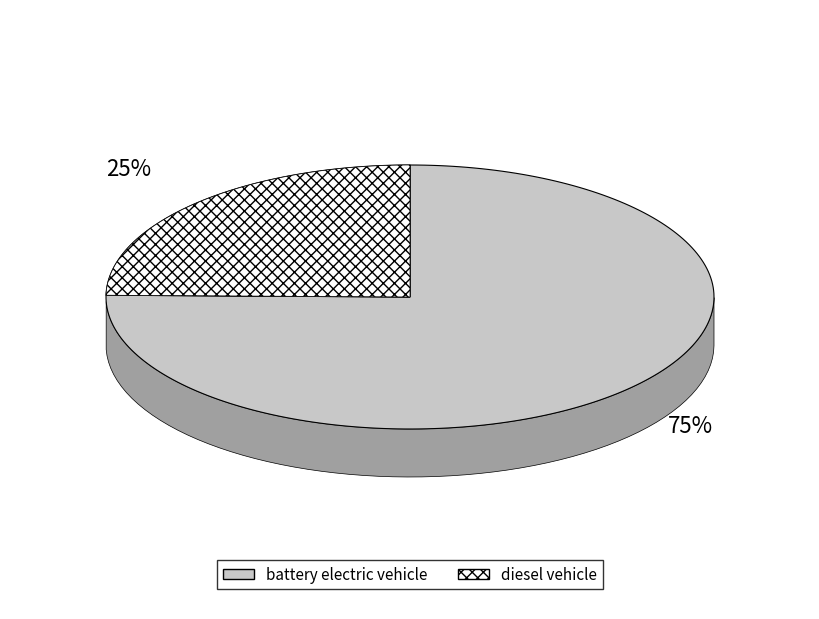

Rank the categories by value from highest to lowest.

battery electric vehicle, diesel vehicle